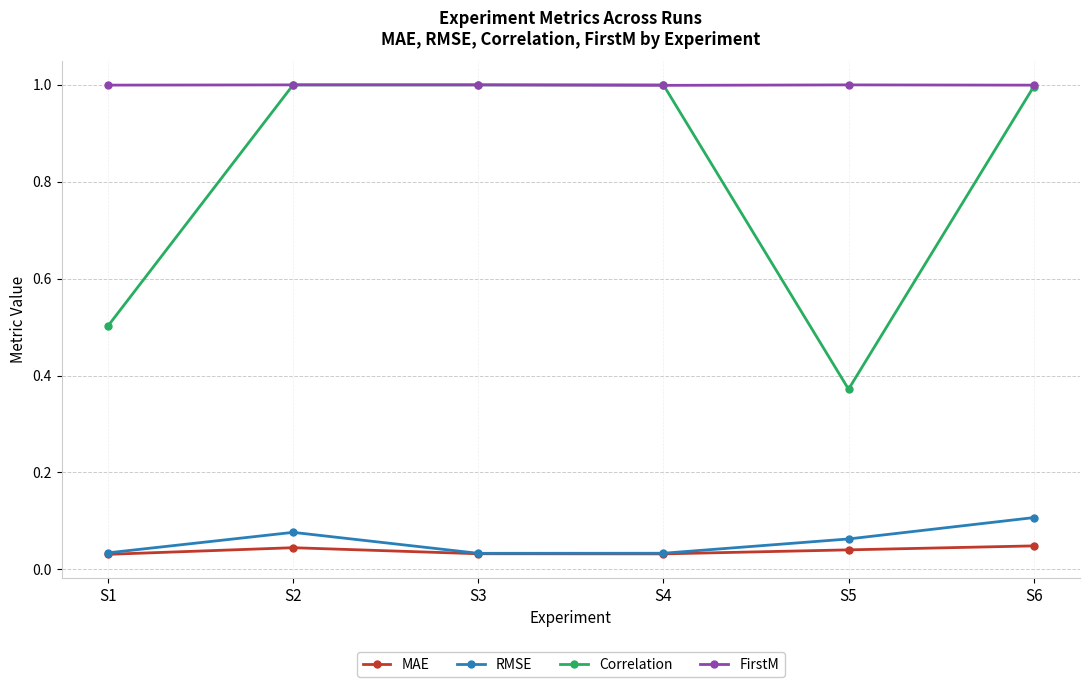

How many interior local peaks does the RMSE series have?

1